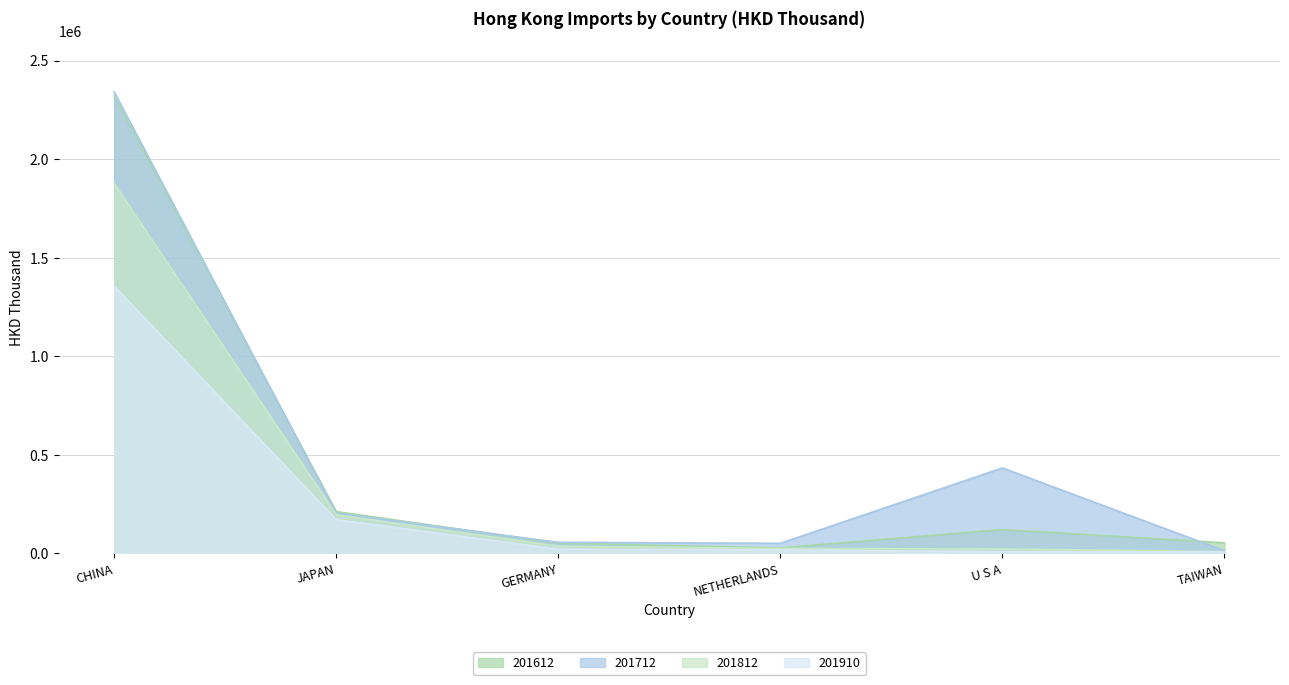

At TAIWAN, list the series in order from smallest to largest.

201910, 201812, 201712, 201612